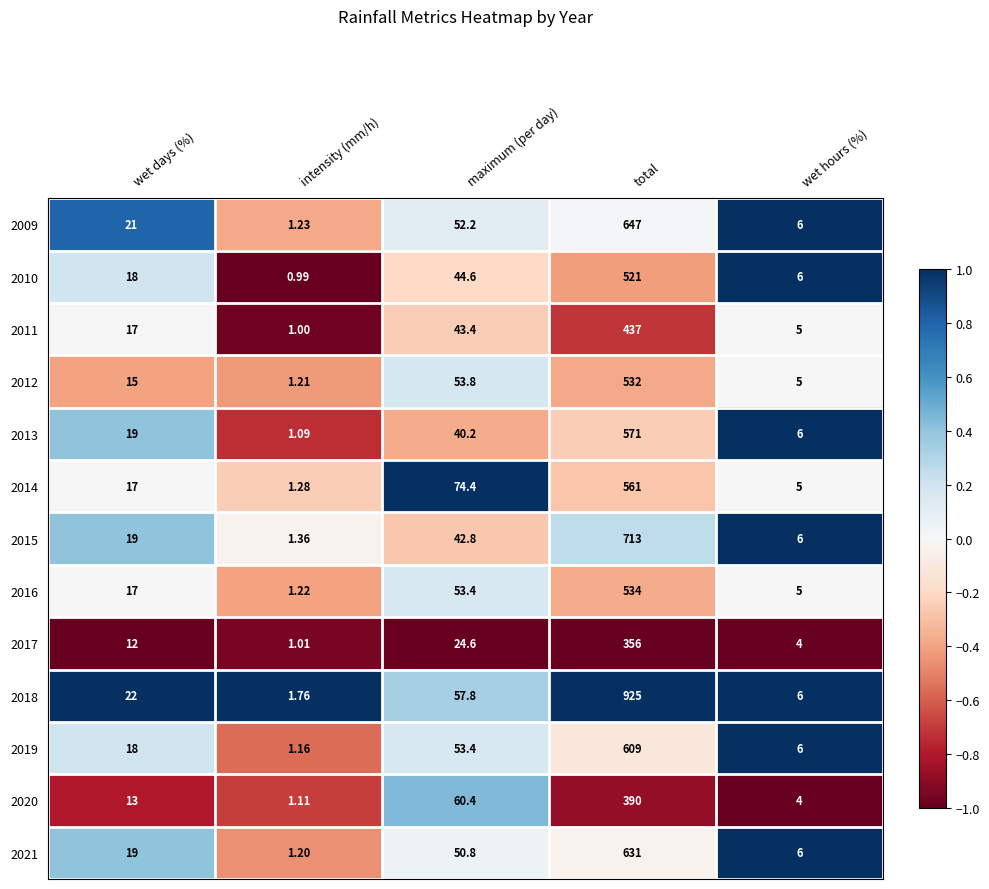

What is the greatest value displayed?

925.0